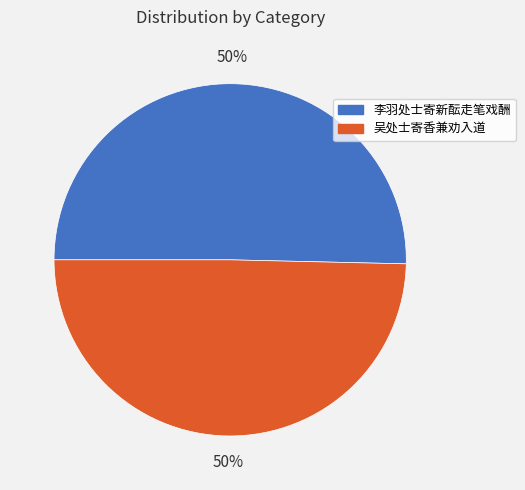

True or false: 吴处士寄香兼劝入道 accounts for 55% of the total.

False